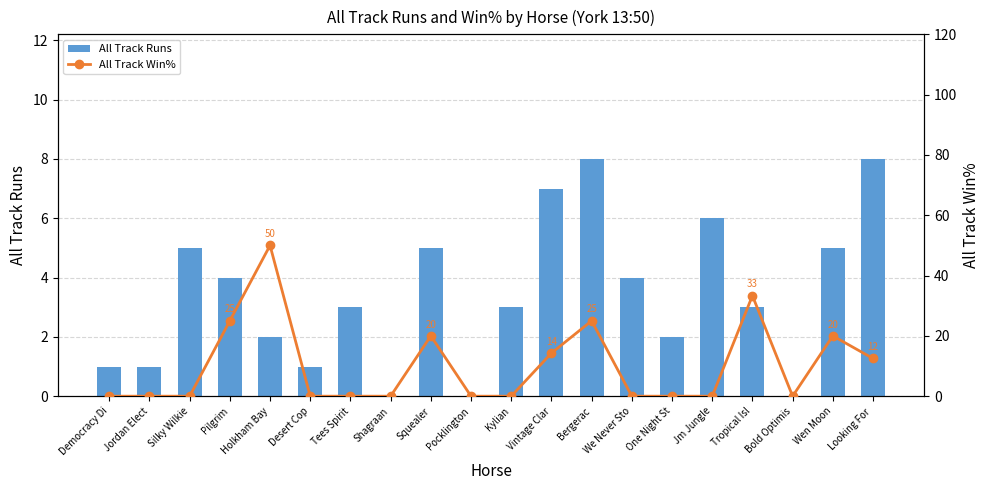

What is the label of the 9th bar from the left?

Squealer